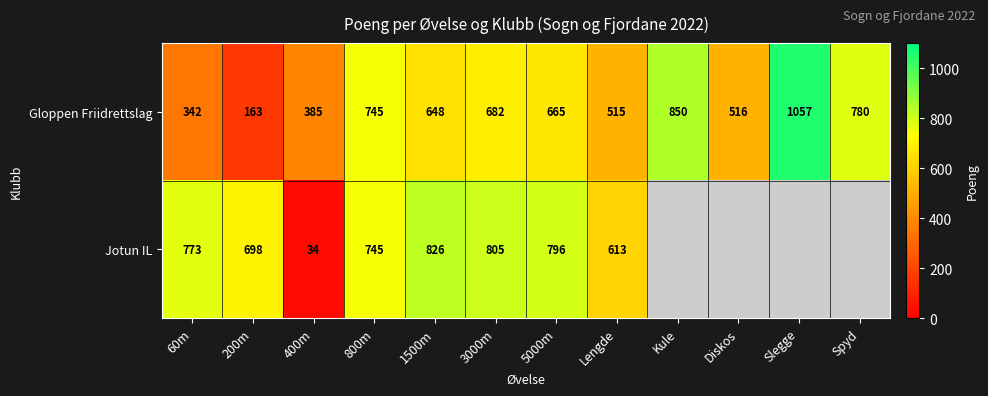

The value of Jotun IL at 3000m is 450. True or false?

False